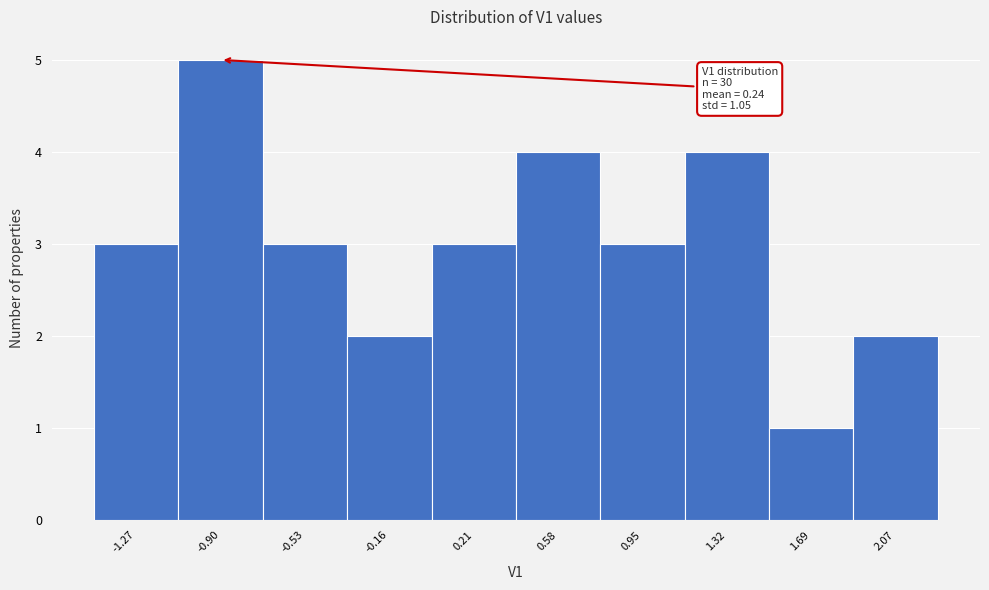

Which range on the x-axis has the tallest bar?

-1.10 to -0.70